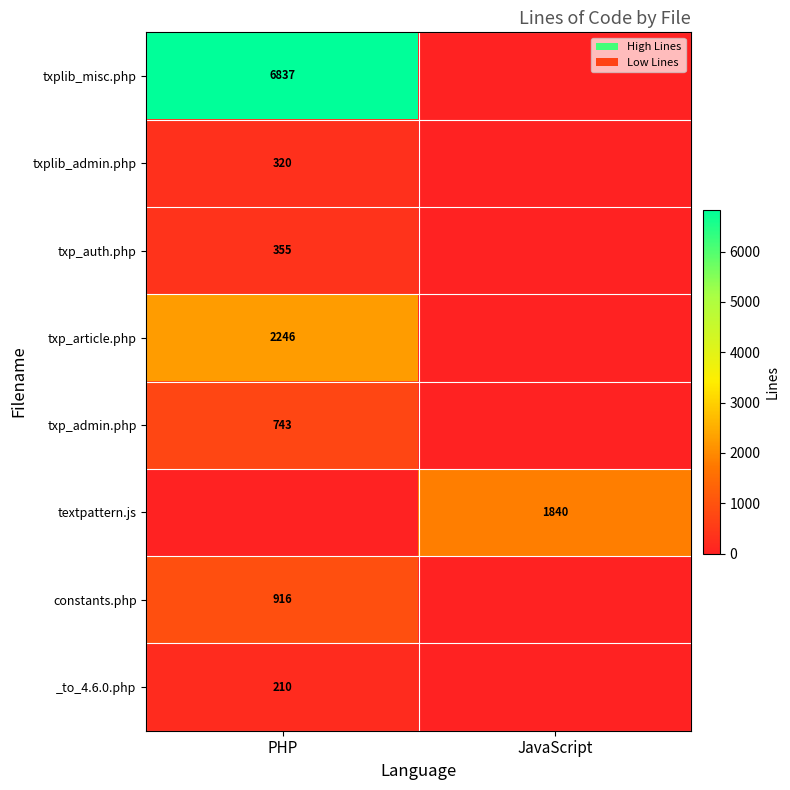

True or false: txplib_admin.php has a value of 320 at PHP.

True